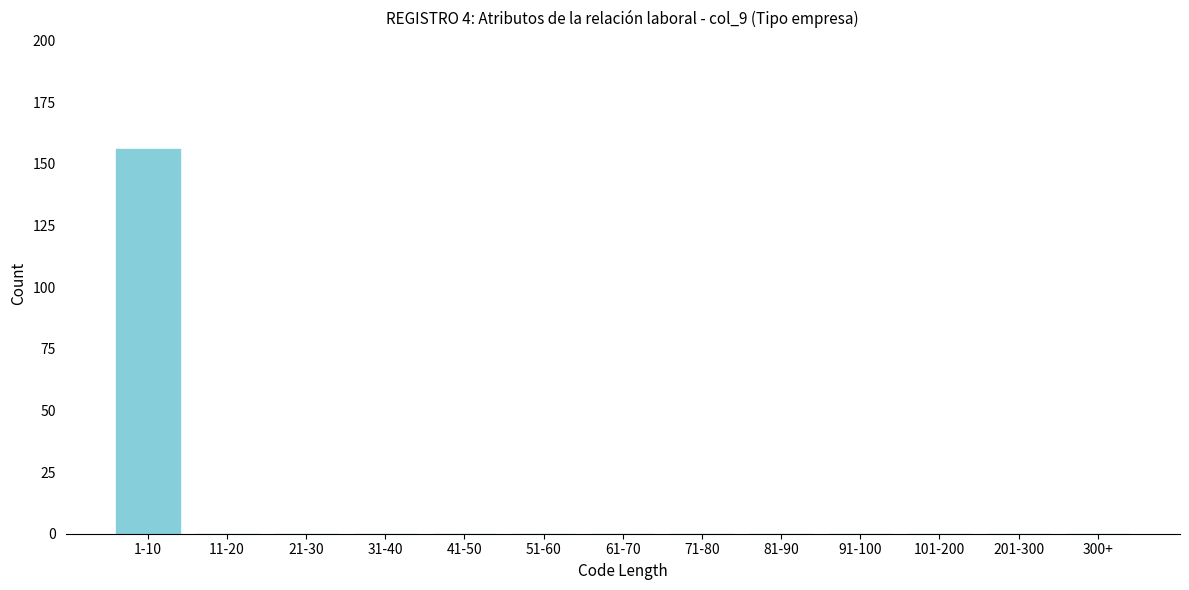

Reading right to left, transcribe all the data shown in this chart.

300+=0	201-300=0	101-200=0	91-100=0	81-90=0	71-80=0	61-70=0	51-60=0	41-50=0	31-40=0	21-30=0	11-20=0	1-10=156